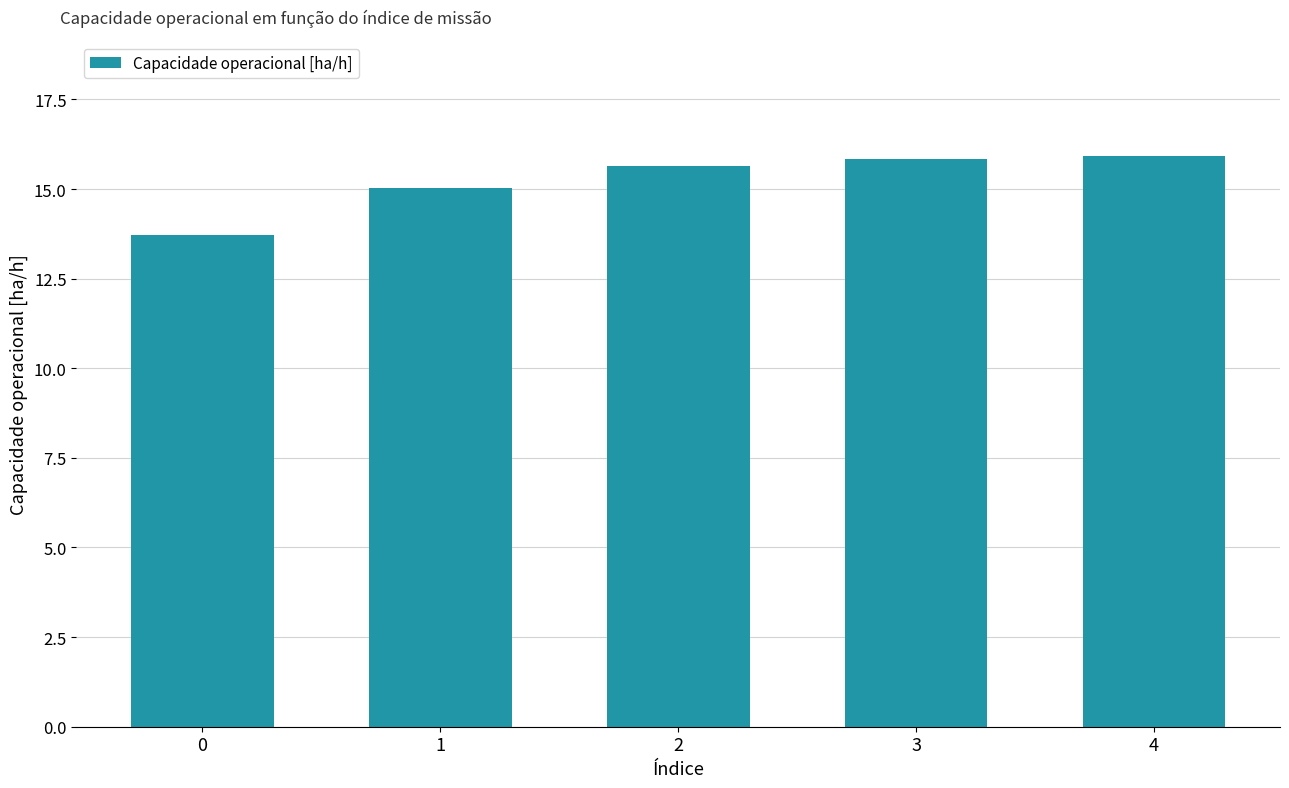

What value does the data have at 2?

15.6